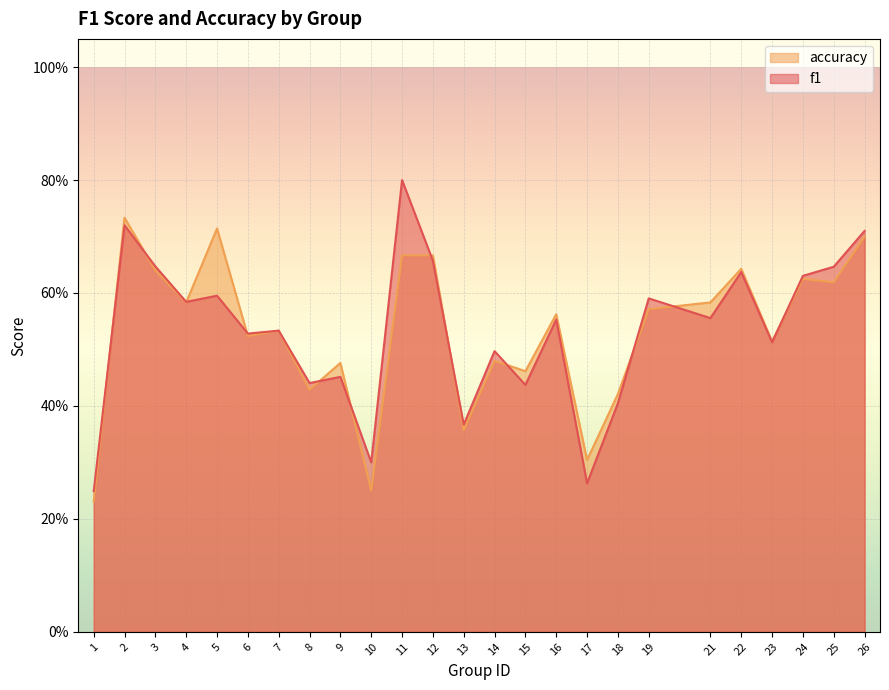

Where is accuracy nearest to the value 0?

1